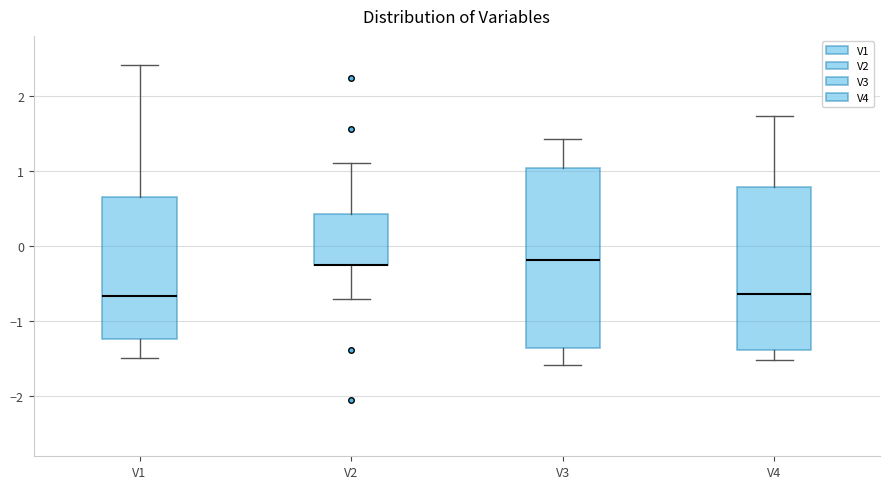

Reading left to right, read every box against the y-axis: the position of its median line, the range the box covers, and the ends of its whiskers. The values are not printed on the chart, so give them approximately, as read against the axis.

V1: median -0.7, box -1.2 to 0.7, whiskers -1.5 to 2.4
V2: median -0.2 (drawn on the box's lower edge), box -0.2 to 0.4, whiskers -0.7 to 1.1
V3: median -0.2, box -1.4 to 1.0, whiskers -1.6 to 1.4
V4: median -0.6, box -1.4 to 0.8, whiskers -1.5 to 1.7